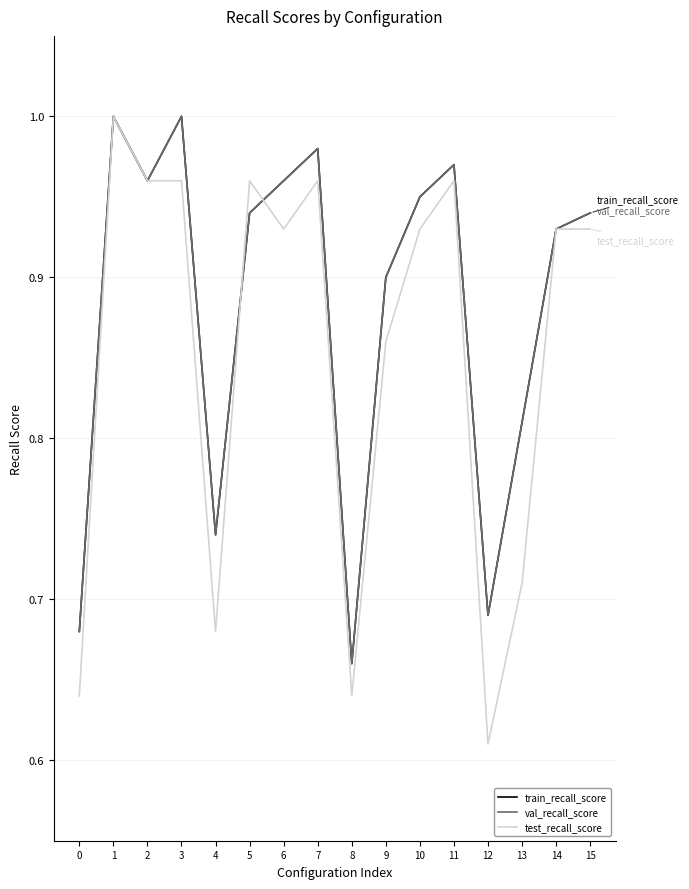

What is the difference between the maximum and minimum values in the test_recall_score series?

0.4